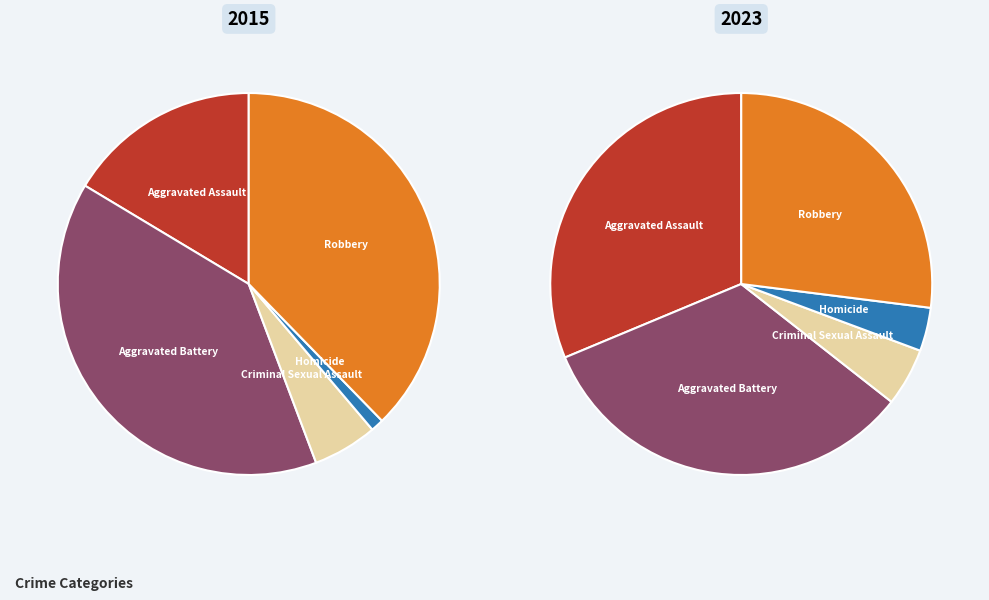

Which series has the largest range (max minus min)?

2015